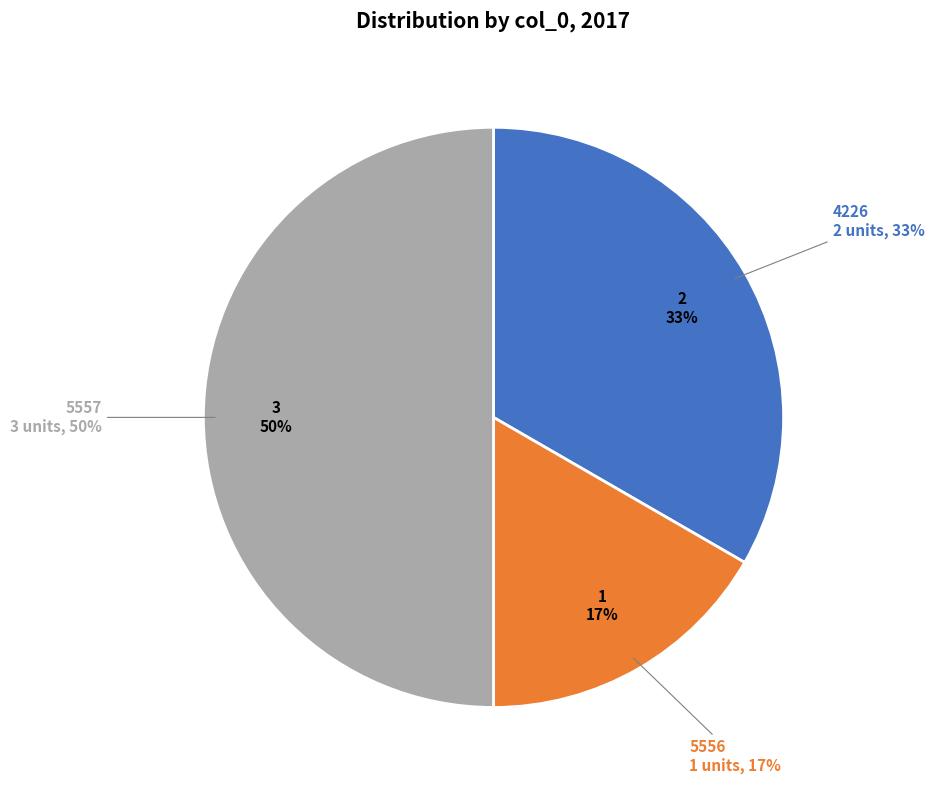

What is the smallest slice in the pie chart?

5556